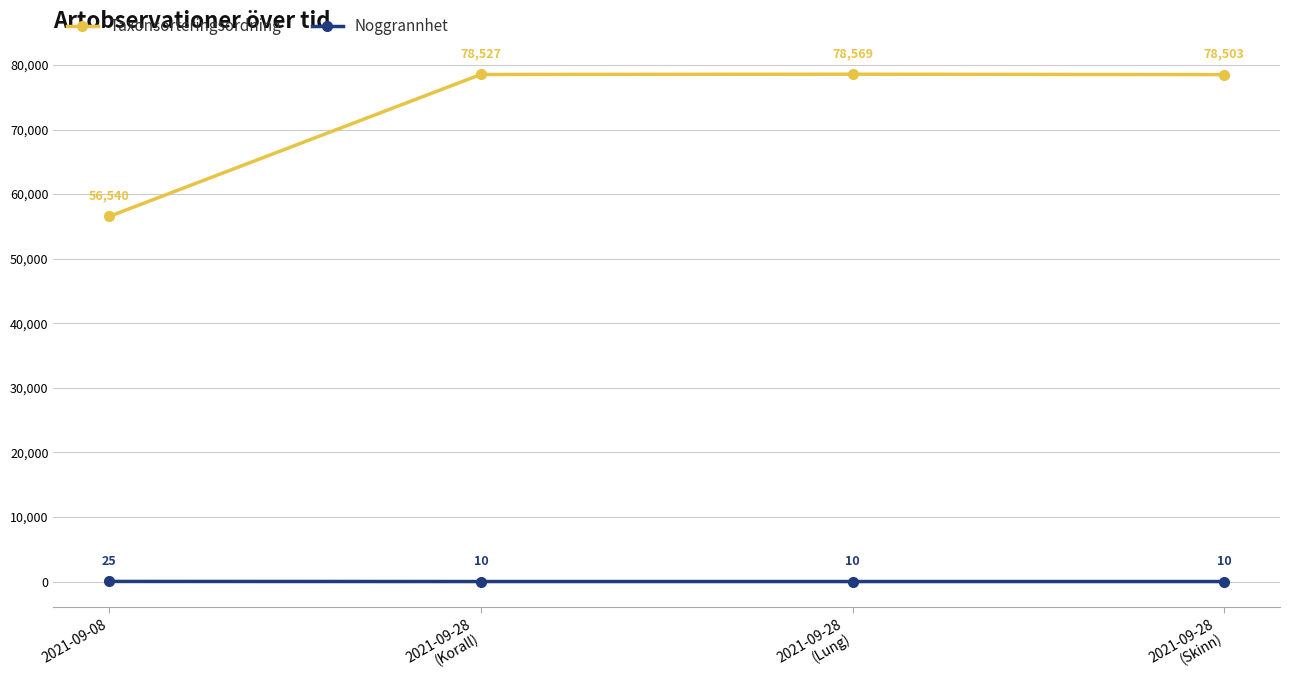

What is the average value of the Noggrannhet series?

14